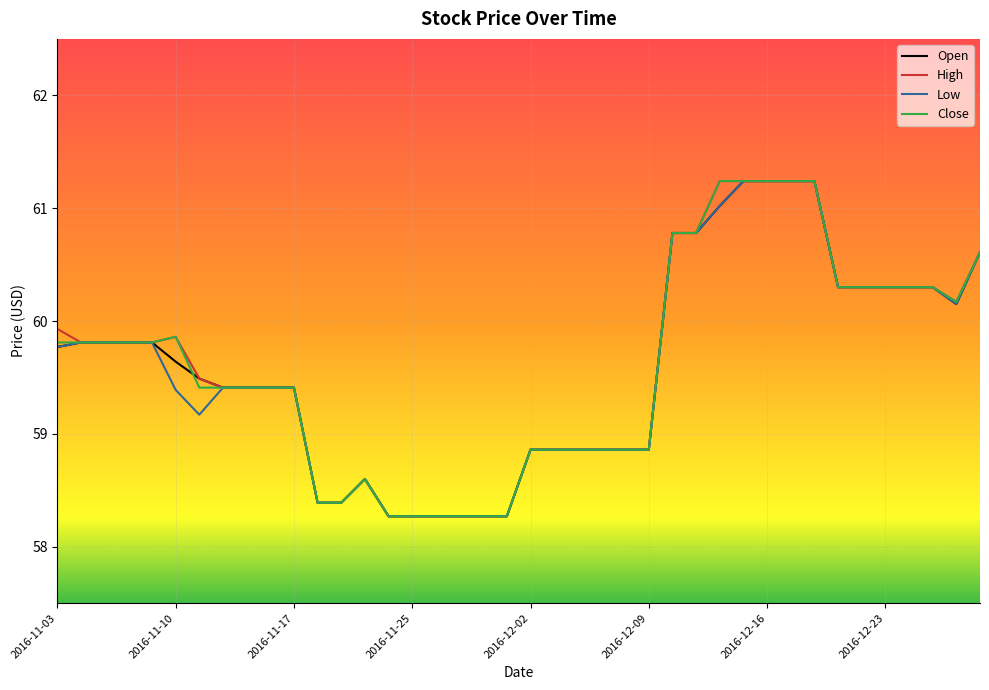

What is the smallest value displayed?

58.3